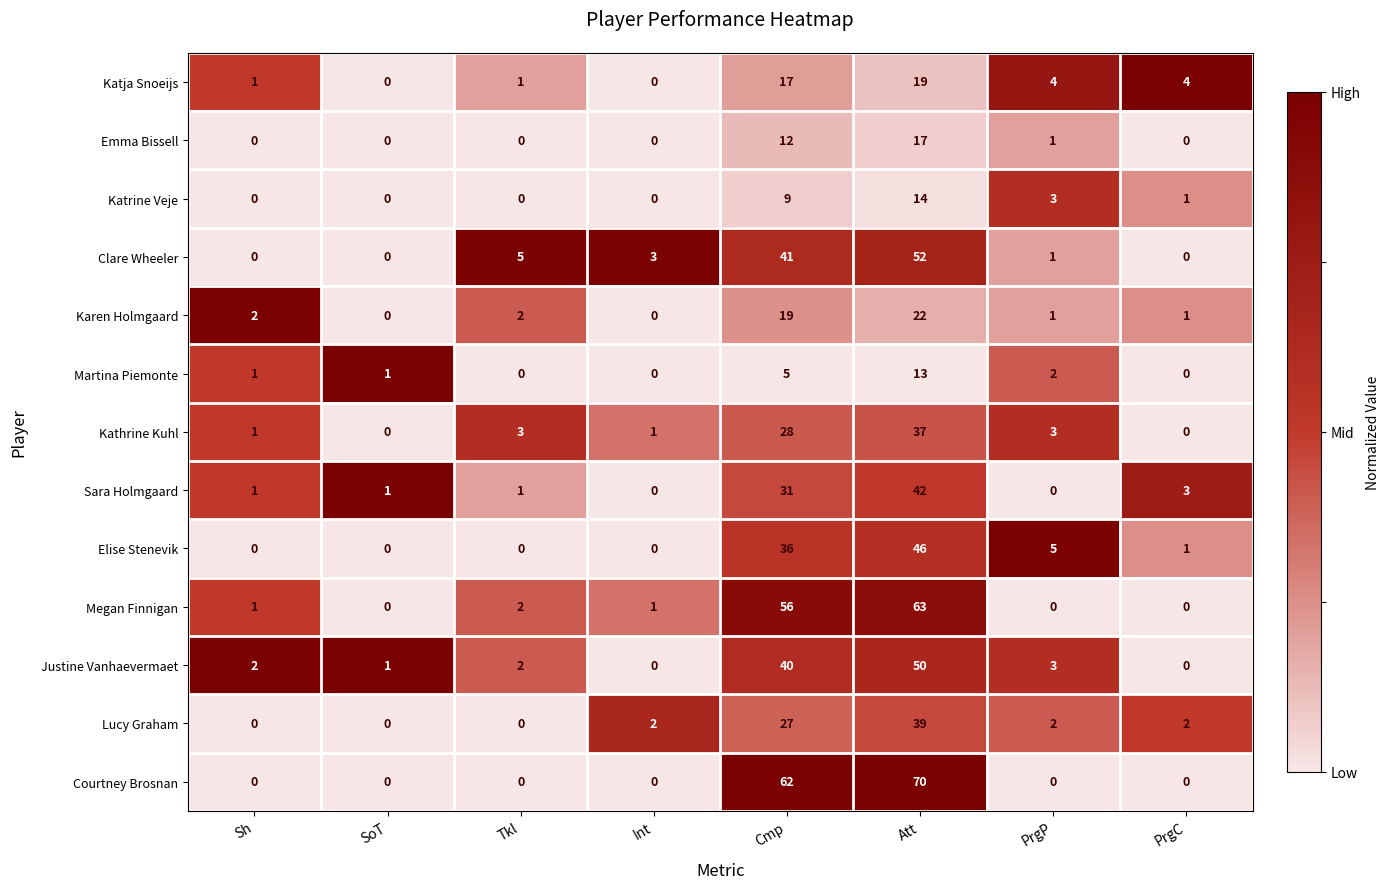

Which series has the widest spread of values?

Courtney Brosnan